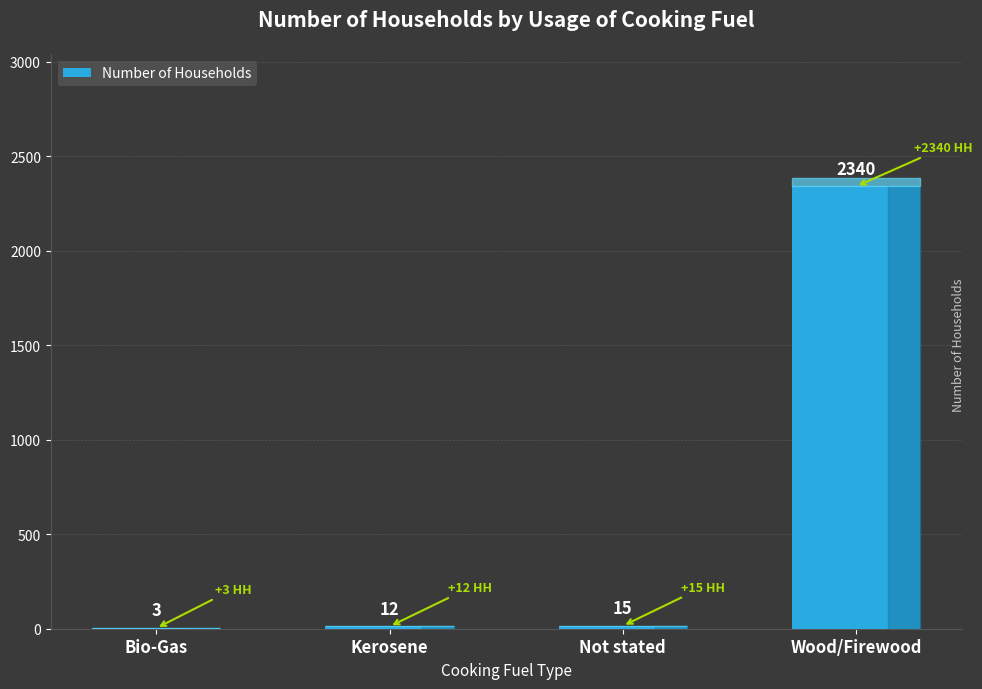

Does the chart contain stacked bars?

No